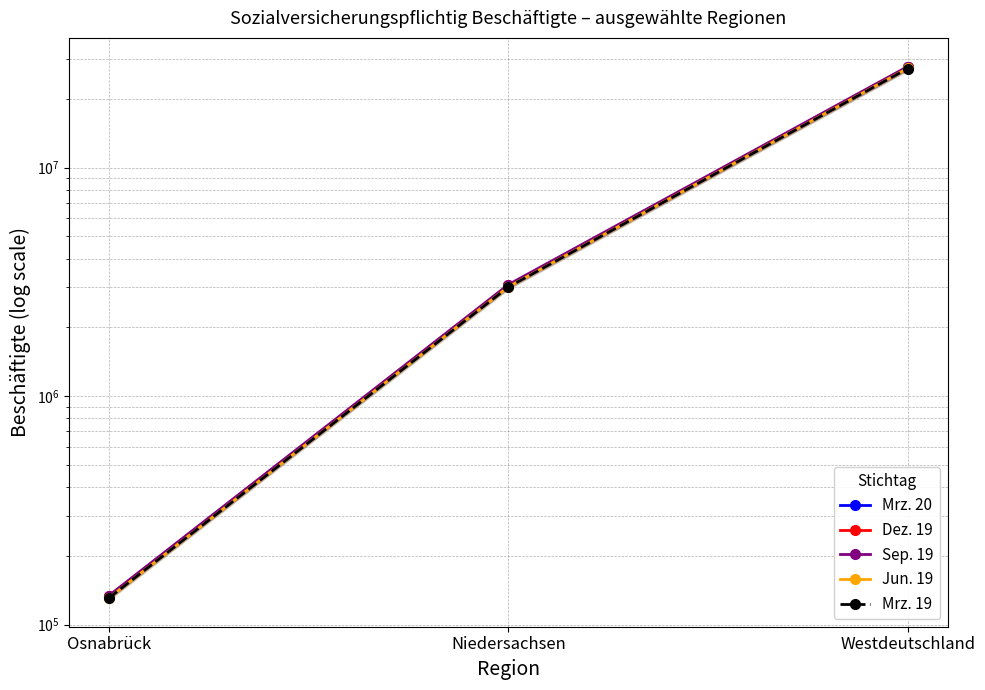

What is the spread (max minus min) of values at Niedersachsen?

71739